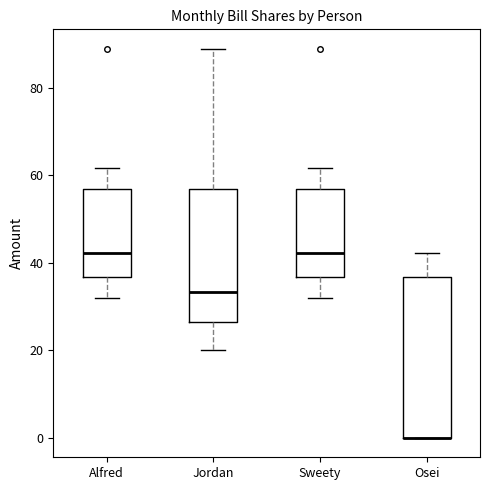

Reading left to right, read every box against the y-axis: the position of its median line, the range the box covers, and the ends of its whiskers. The values are not printed on the chart, so give them approximately, as read against the axis.

Alfred: median 42, box 36 to 56, whiskers 32 to 62
Jordan: median 34, box 26 to 56, whiskers 20 to 88
Sweety: median 42, box 36 to 56, whiskers 32 to 62
Osei: median 0 (drawn on the box's lower edge), box 0 to 36, whiskers 0 to 42